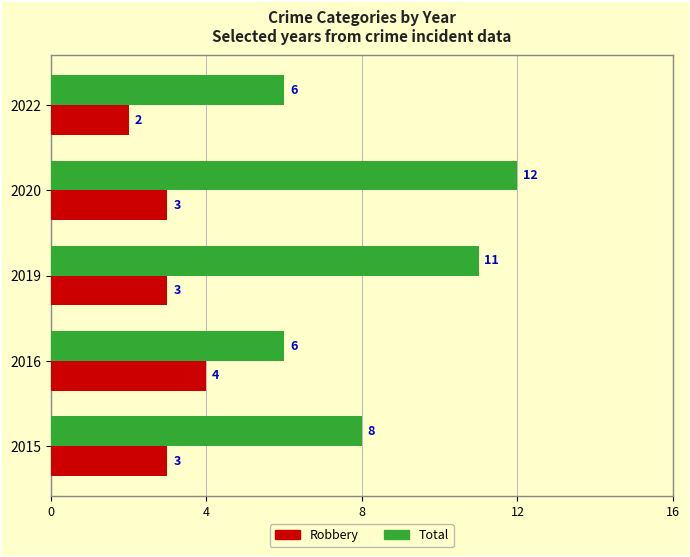

What is the difference between the maximum and minimum values in the Total series?

6